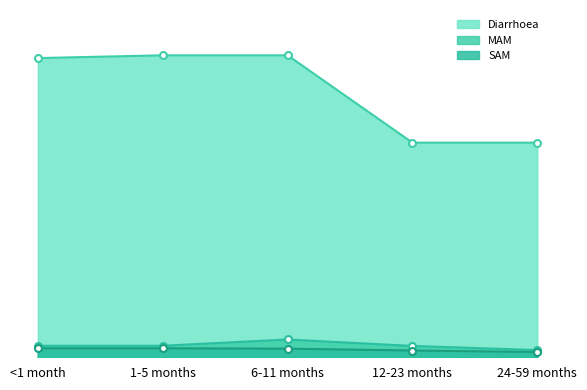

Which label corresponds to the largest value in the chart?

1-5 months